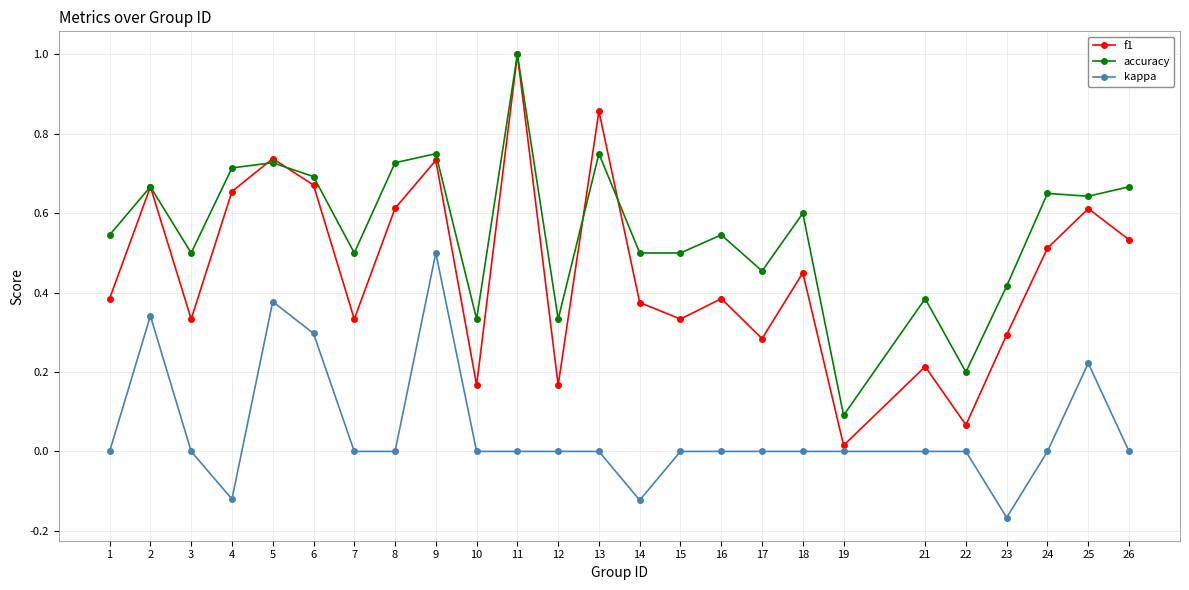

Rank the series at 13 from highest to lowest value.

f1, accuracy, kappa